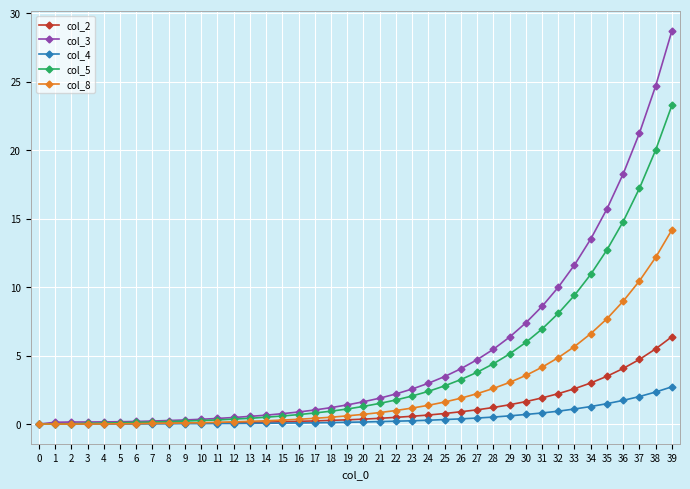

What is the value of the col_8 point at the 8th from the left?

0.1